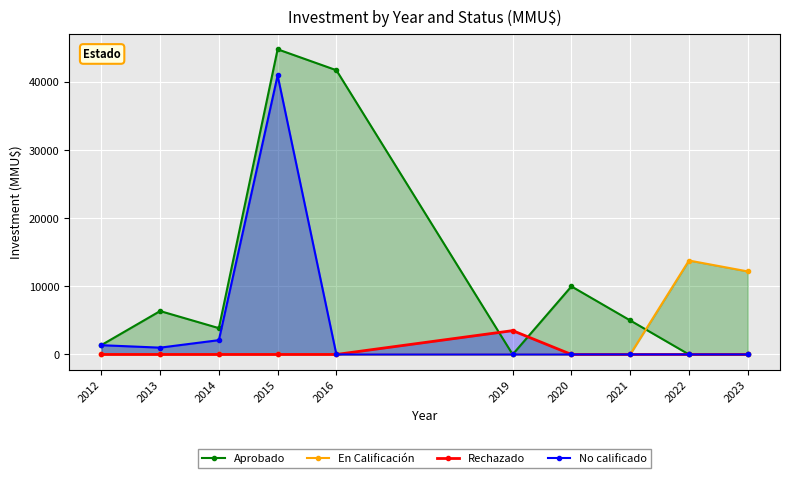

True or false: Rechazado and No calificado intersect in this chart.

False